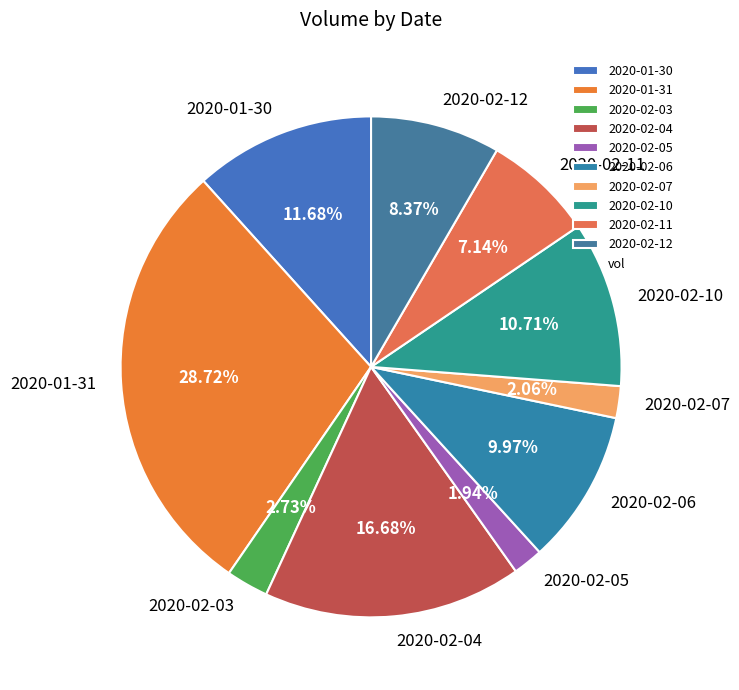

Count the number of slices in the pie.

10